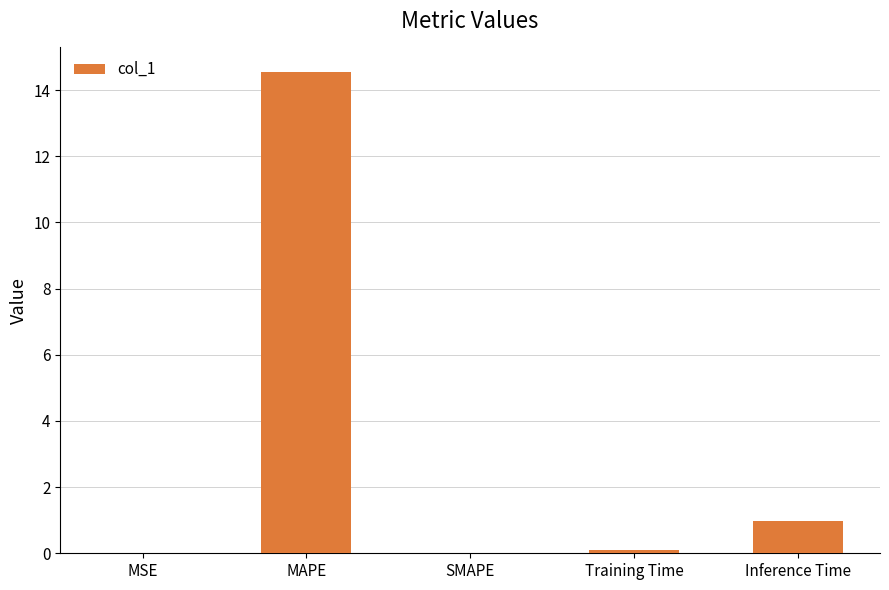

True or false: the data shows 14.6 at MAPE.

True